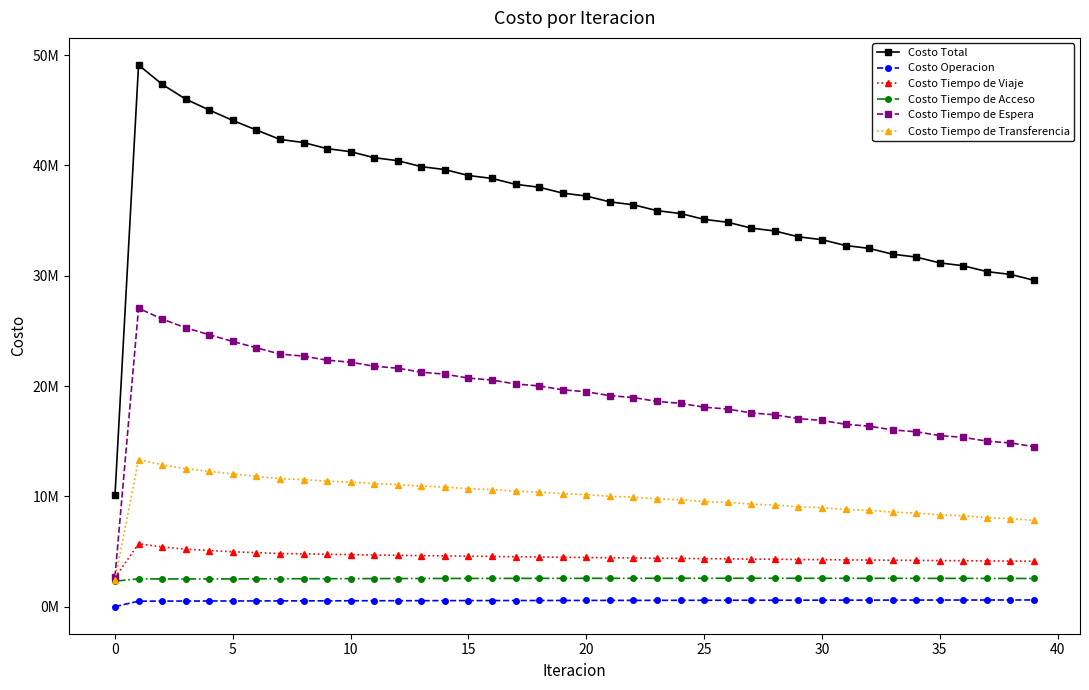

What is the sum of all Costo Tiempo de Espera values?

769714864.9